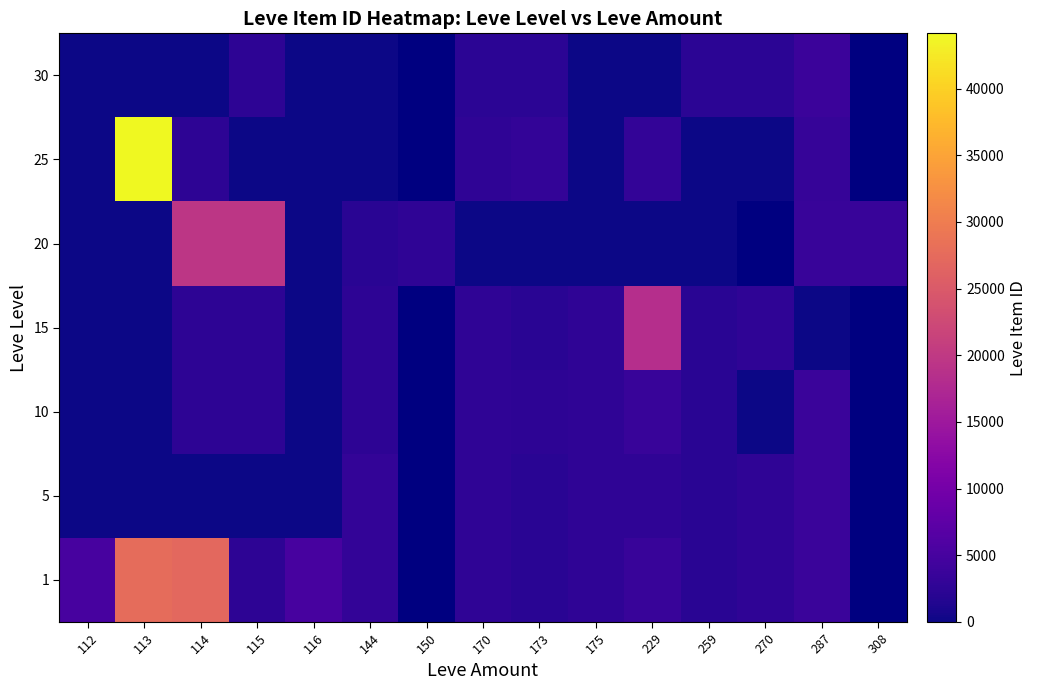

List the series in order of their overall mean, lowest first.

1, 5, 10, 15, 20, 25, 30